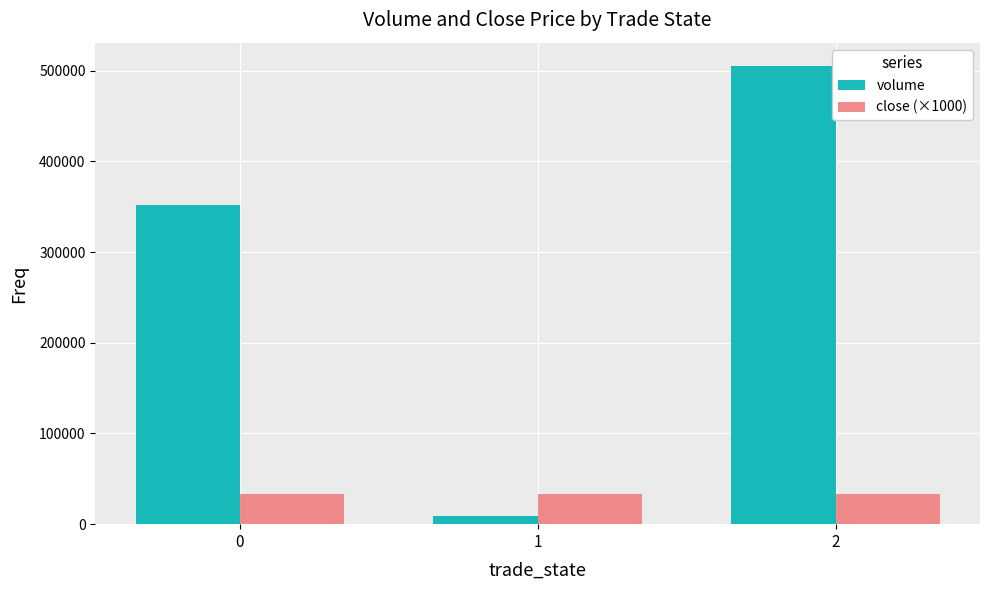

What is the total value across all series at 0?

386045.1